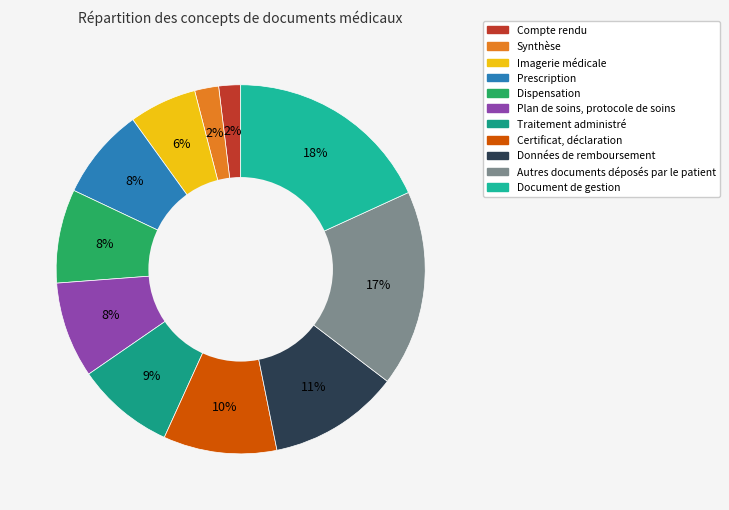

Which slice is the smallest?

Compte rendu